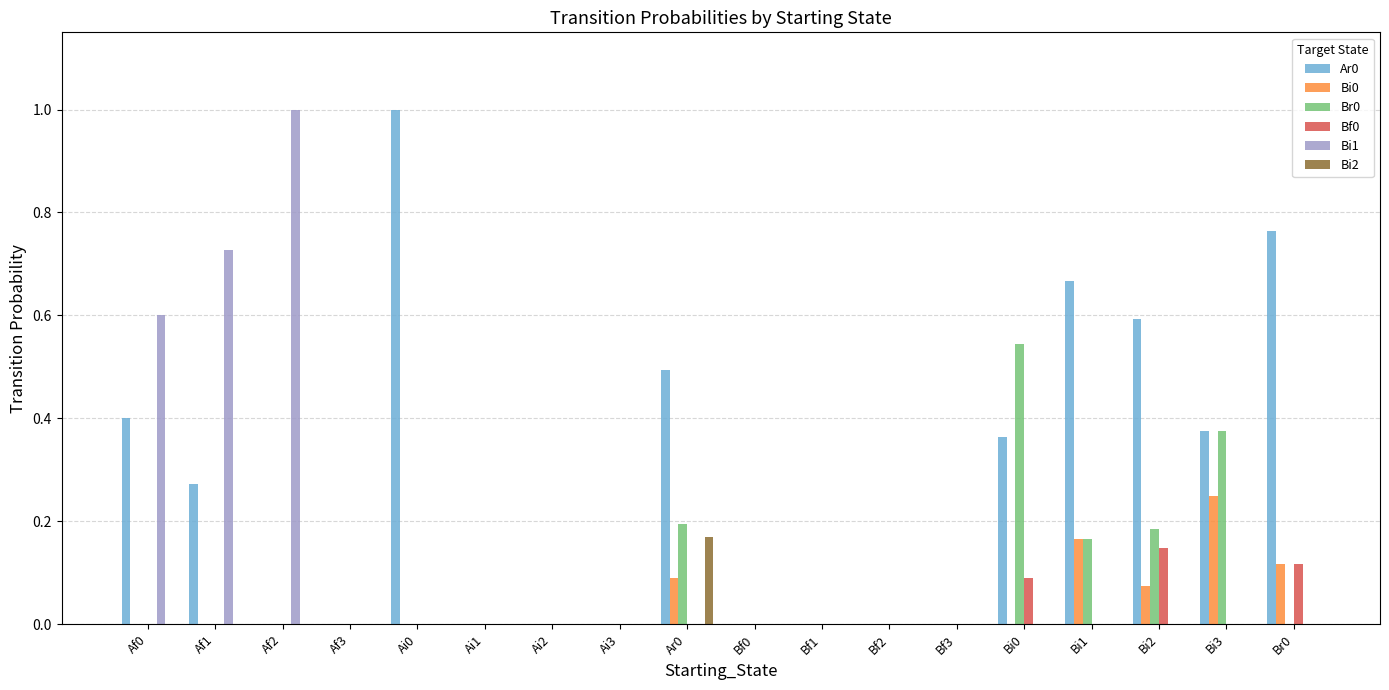

Between Af0 and Bi1, which series saw the biggest shift?

Bi1